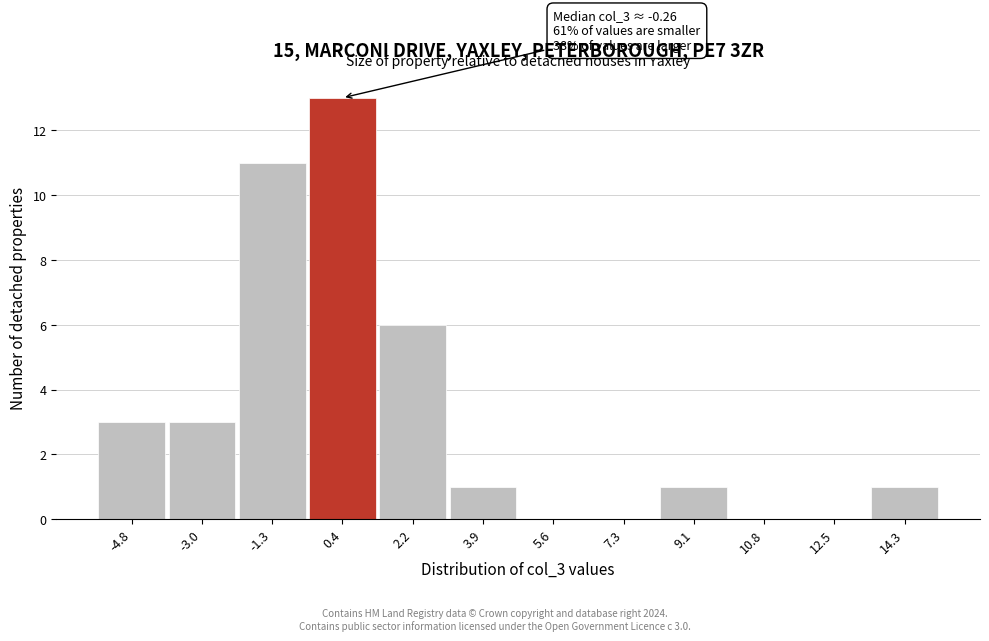

Over which range of the x-axis is the bar tallest?

-0.4 to 1.2